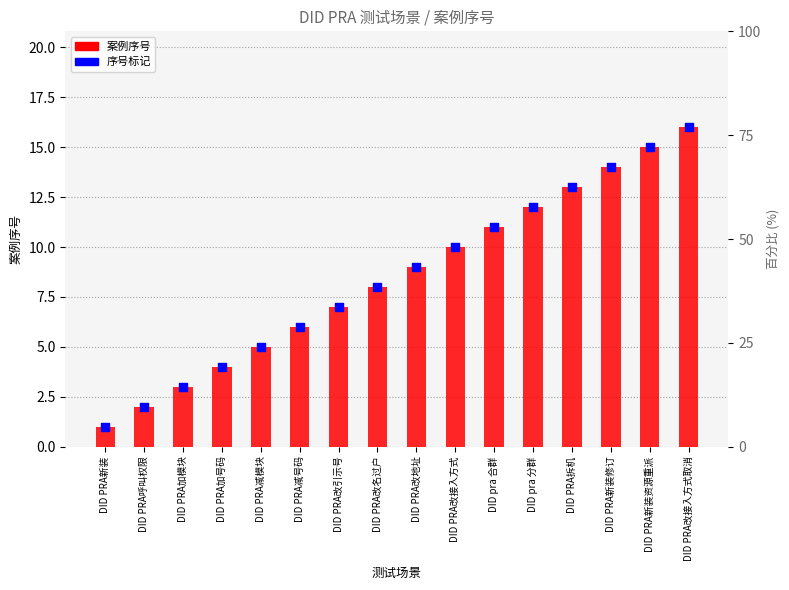

At how many categories does at least one series exceed 2?

14